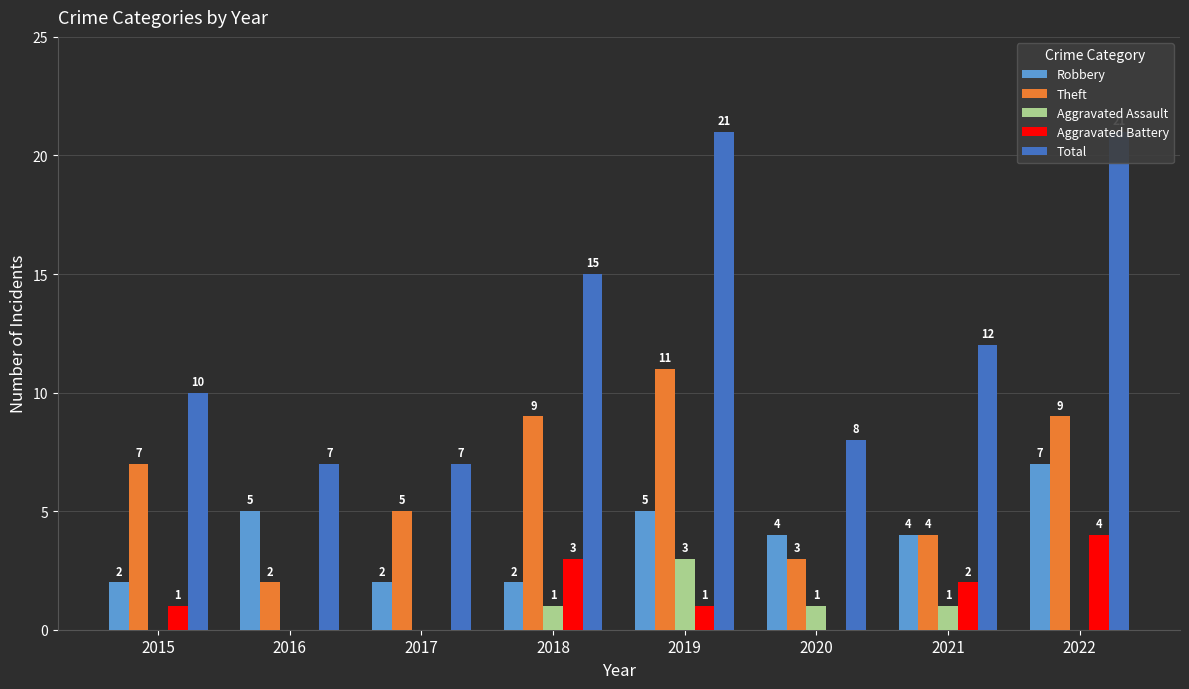

Which series has the largest total across all categories?

Total